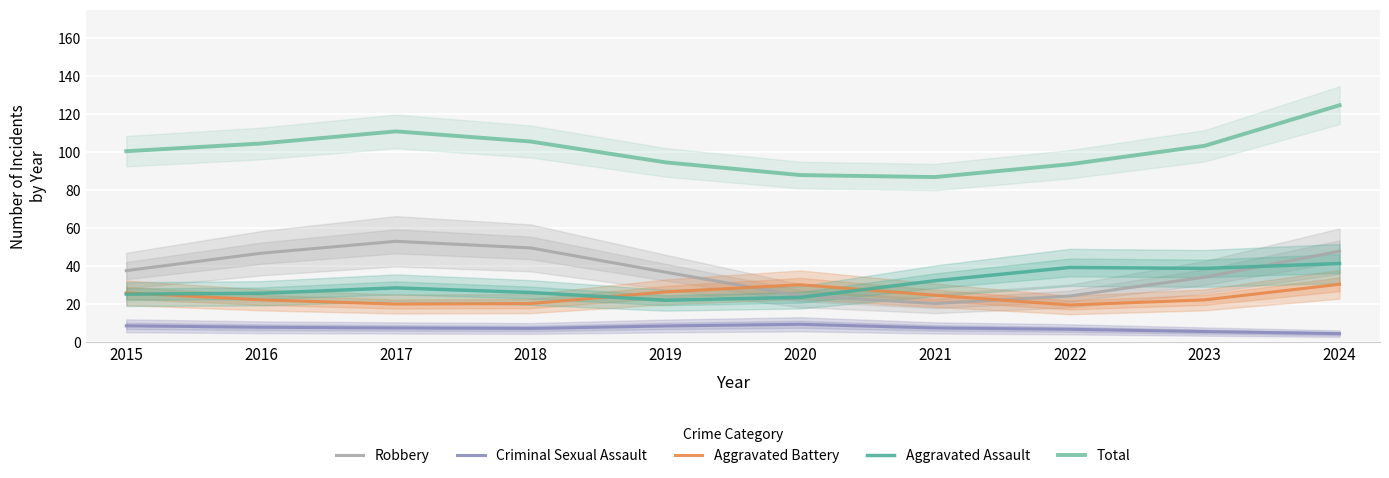

What is the approximate value of Aggravated Battery at 2016?

22.1